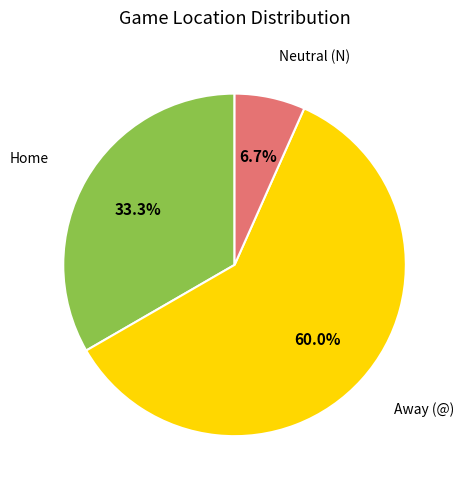

Is there a majority slice in this chart?

Yes